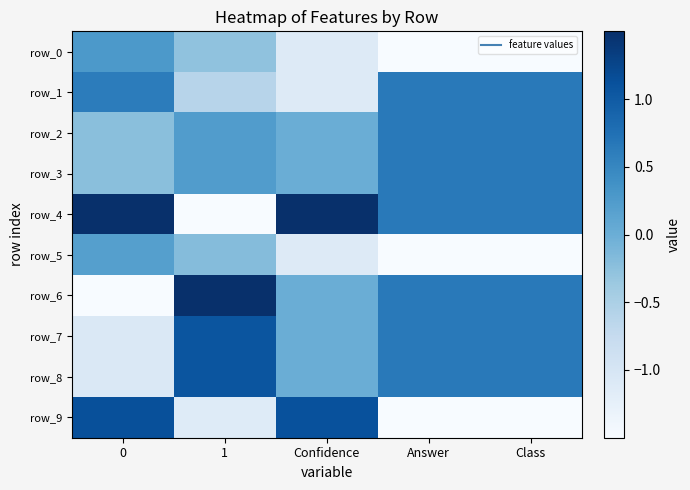

Reading left to right, transcribe all the data shown in this chart.

row_0: 0=0.3	1=-0.3	Confidence=-1.1	Answer=-1.5	Class=-1.5
row_1: 0=0.6	1=-0.6	Confidence=-1.1	Answer=0.7	Class=0.7
row_2: 0=-0.2	1=0.2	Confidence=0.0	Answer=0.7	Class=0.7
row_3: 0=-0.2	1=0.2	Confidence=0.0	Answer=0.7	Class=0.7
row_4: 0=1.5	1=-1.5	Confidence=1.5	Answer=0.7	Class=0.7
row_5: 0=0.2	1=-0.2	Confidence=-1.1	Answer=-1.5	Class=-1.5
row_6: 0=-1.5	1=1.5	Confidence=0.0	Answer=0.7	Class=0.7
row_7: 0=-1.1	1=1.1	Confidence=0.0	Answer=0.7	Class=0.7
row_8: 0=-1.1	1=1.1	Confidence=0.0	Answer=0.7	Class=0.7
row_9: 0=1.1	1=-1.1	Confidence=1.1	Answer=-1.5	Class=-1.5